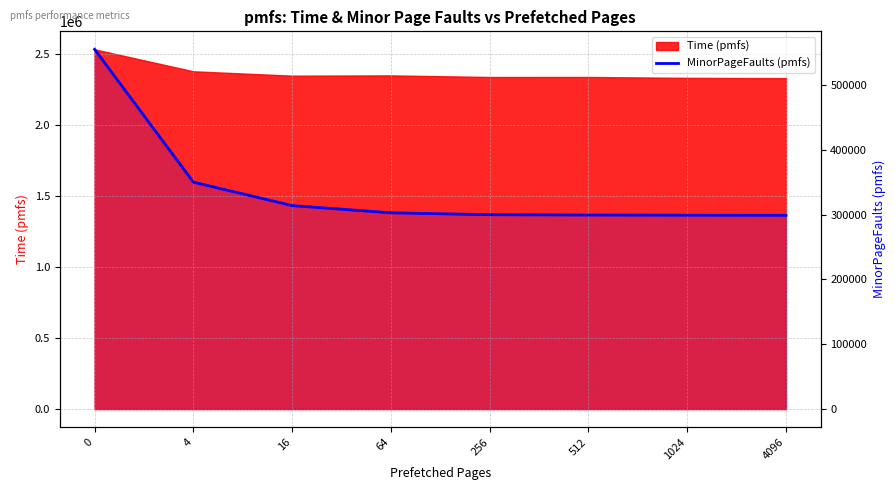

True or false: the data has more than 0 interior local peaks.

False